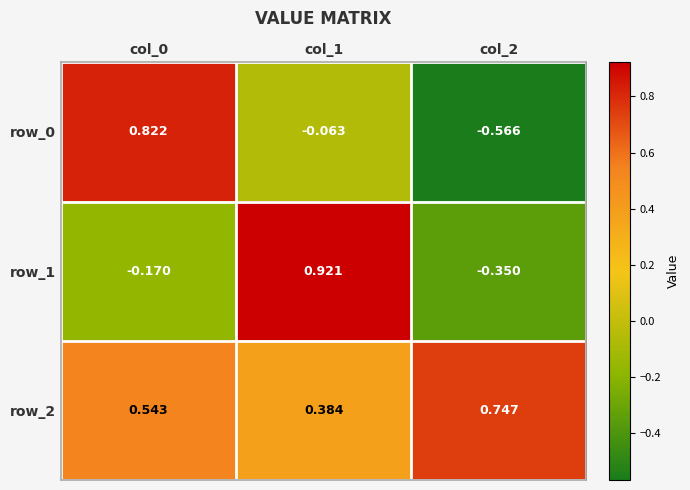

Is the value of row_0 at col_0 greater than the value of row_1 at col_0?

Yes